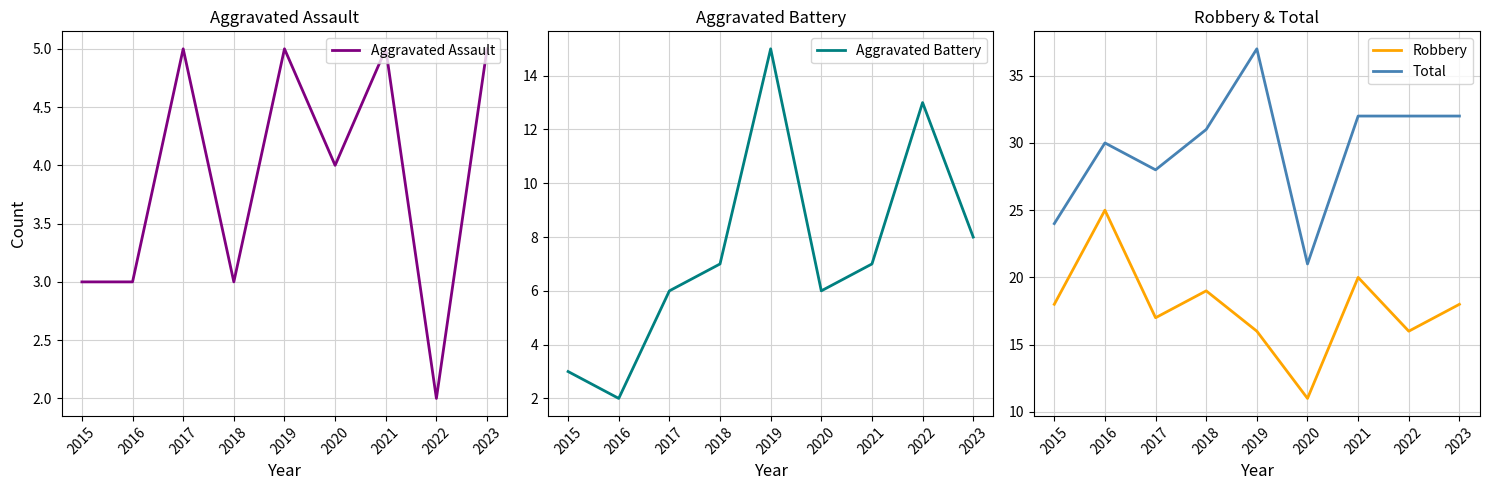

What value does the Robbery series have at 2021, to the nearest 5?

20